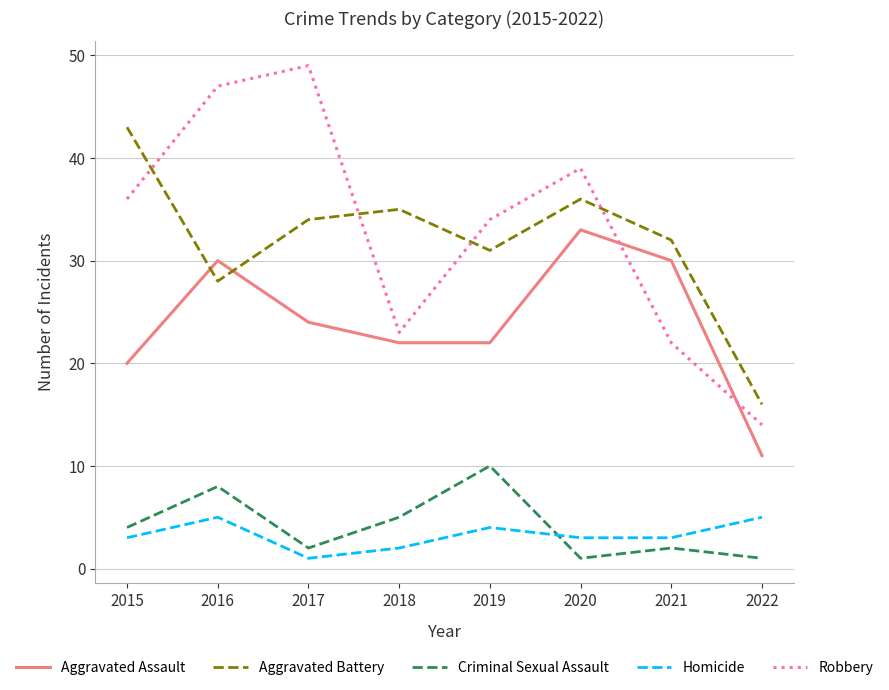

What is the sum of all Aggravated Battery values?

255